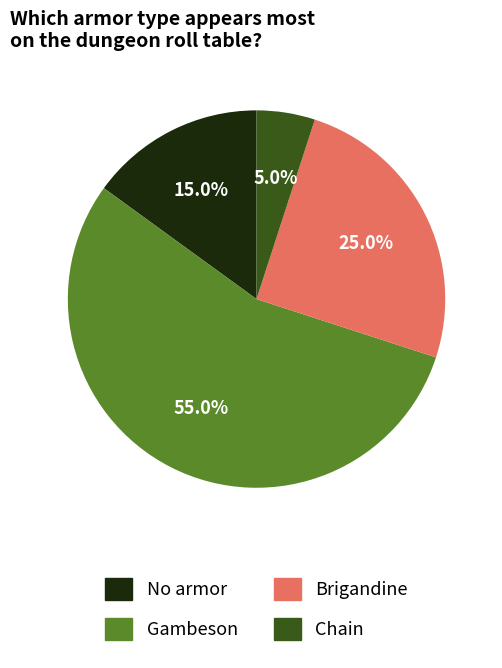

Count the number of slices in the pie.

4